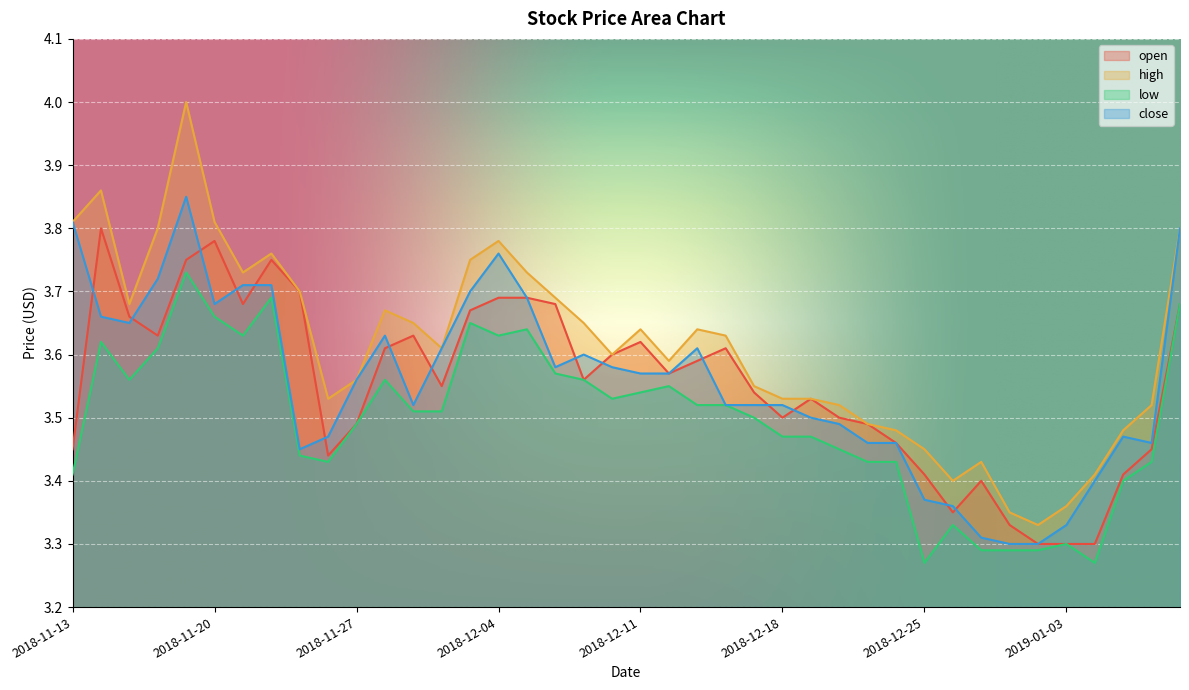

What is the lowest value of the high series?

3.3